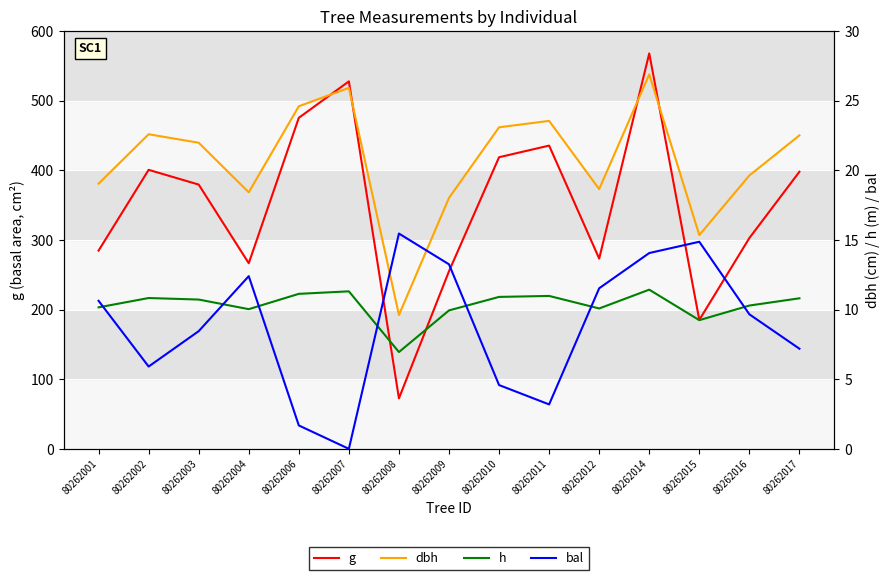

Where does the h series first go above 10?

80262001